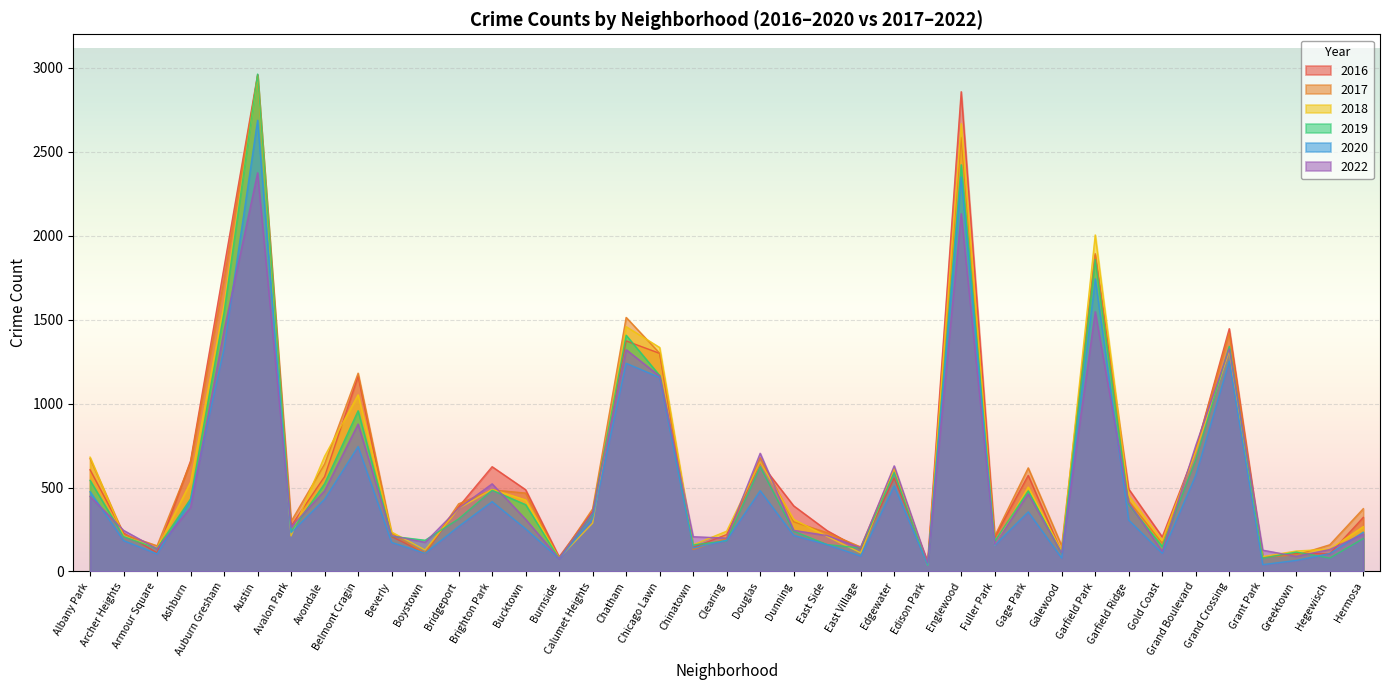

What is the label of the 8th point from the left?

Avondale